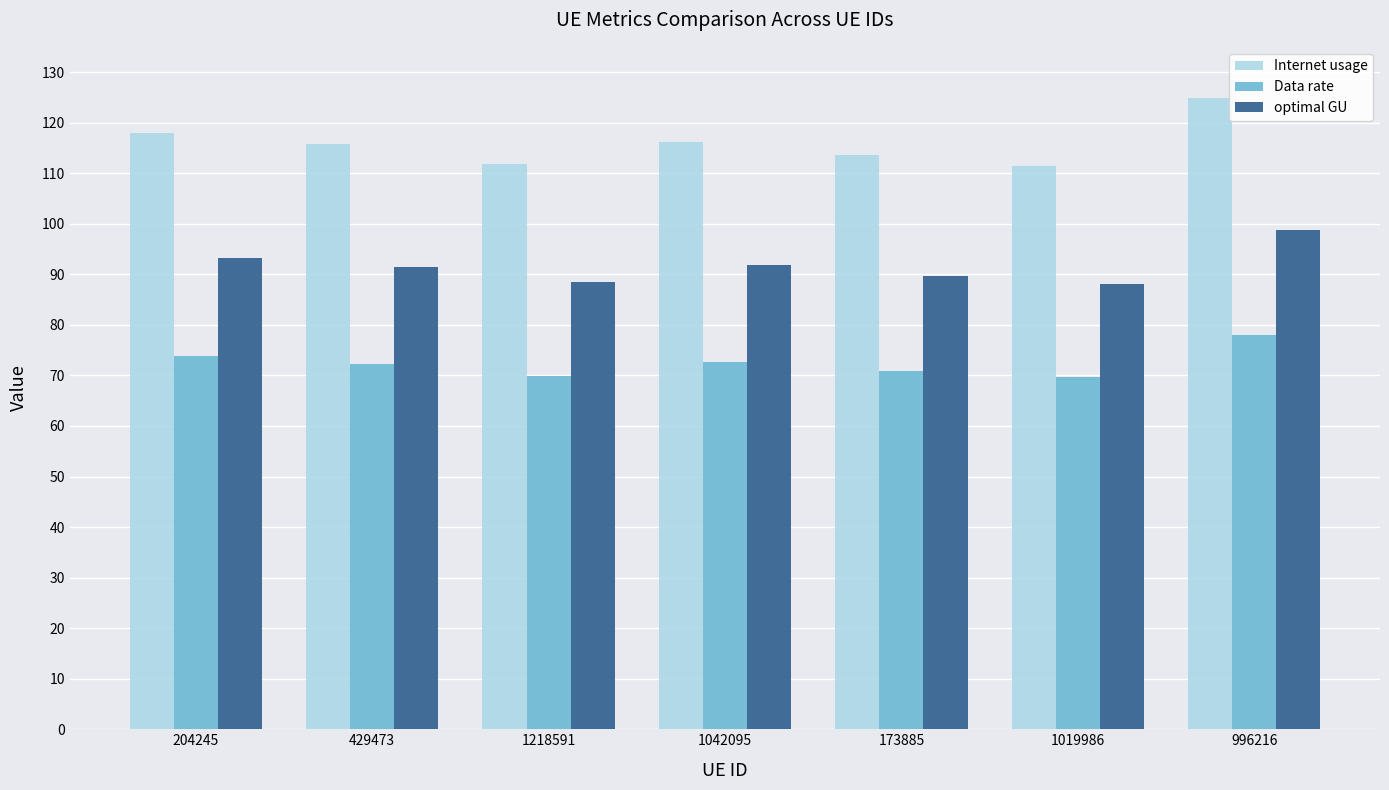

What is the label of the 7th bar from the left?

996216